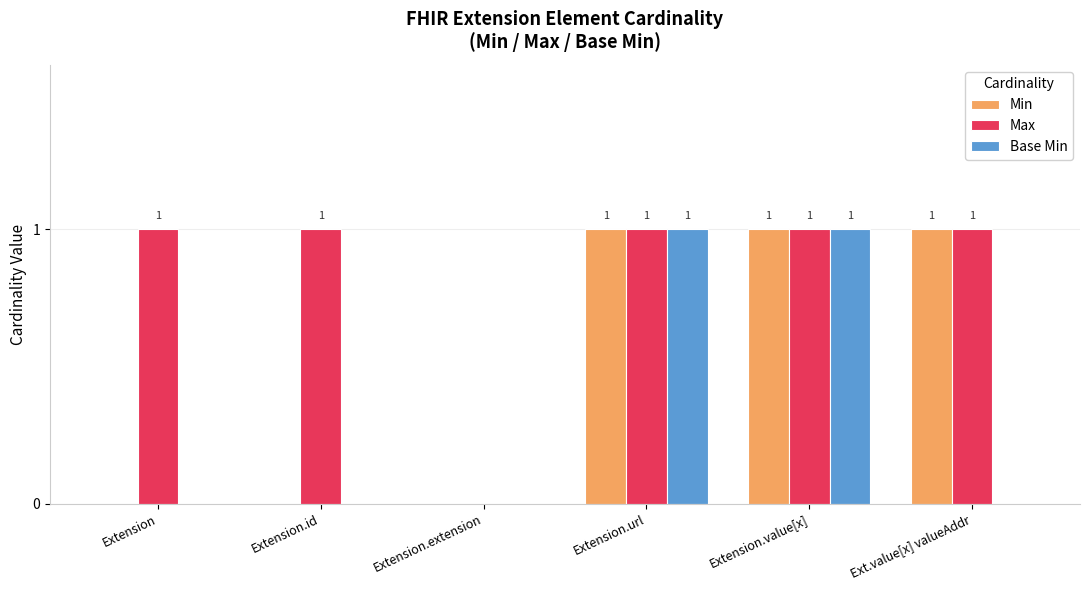

How many Max values are between 1 and 2?

5